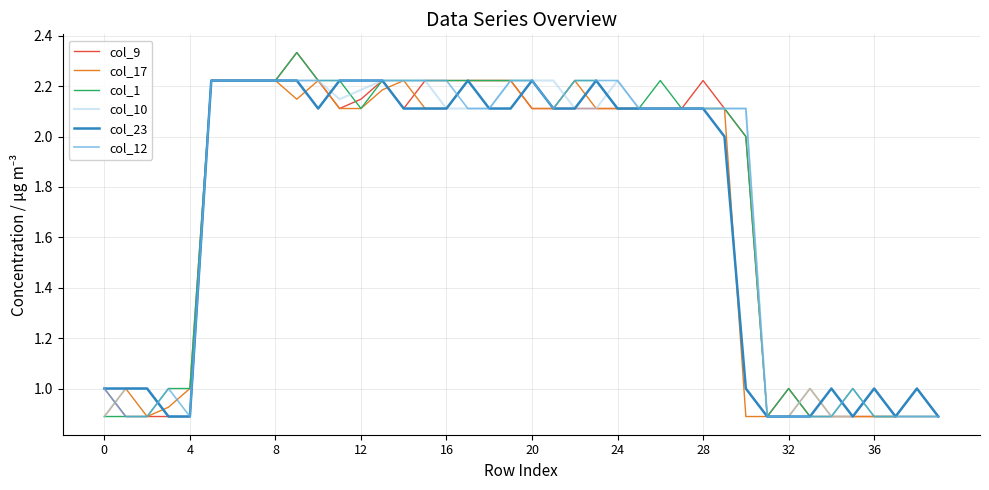

What is the maximum value shown in the chart?

2.3